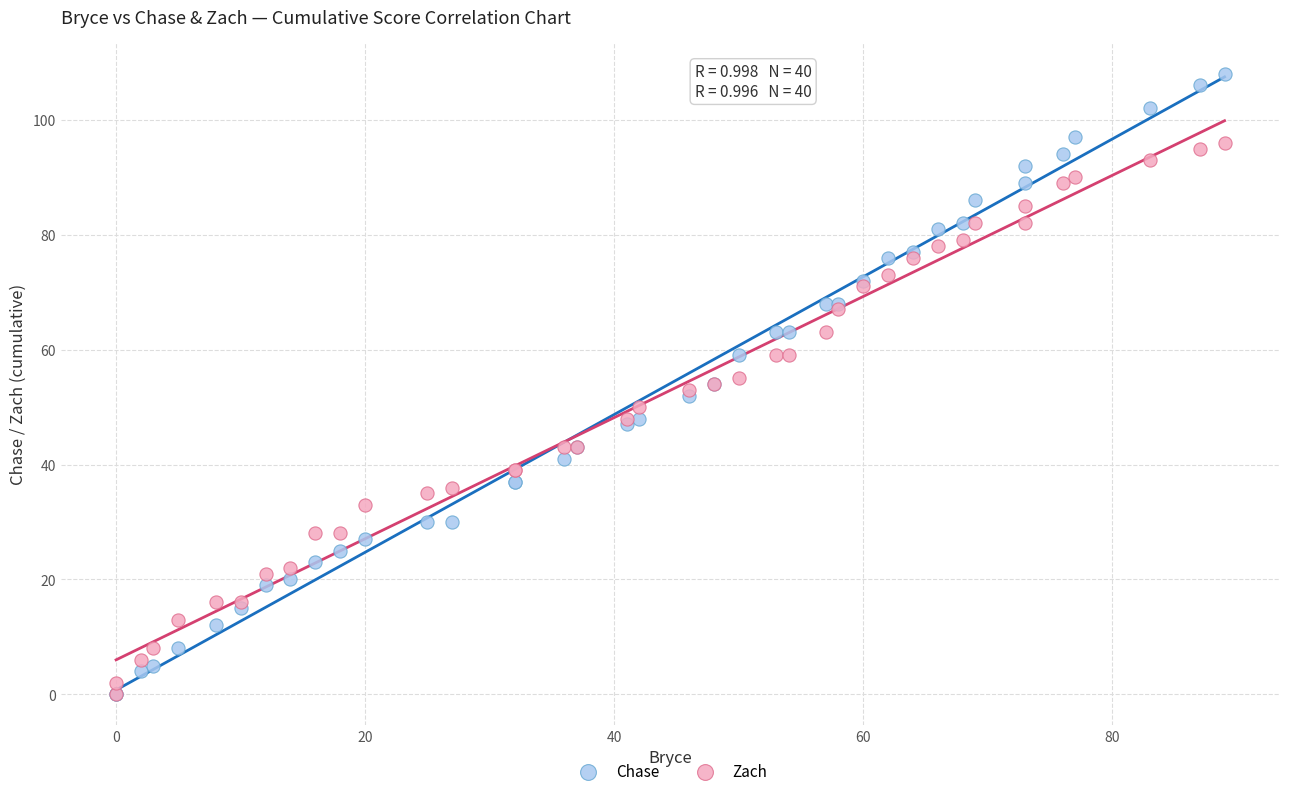

Which series contains the highest Y value?

Chase